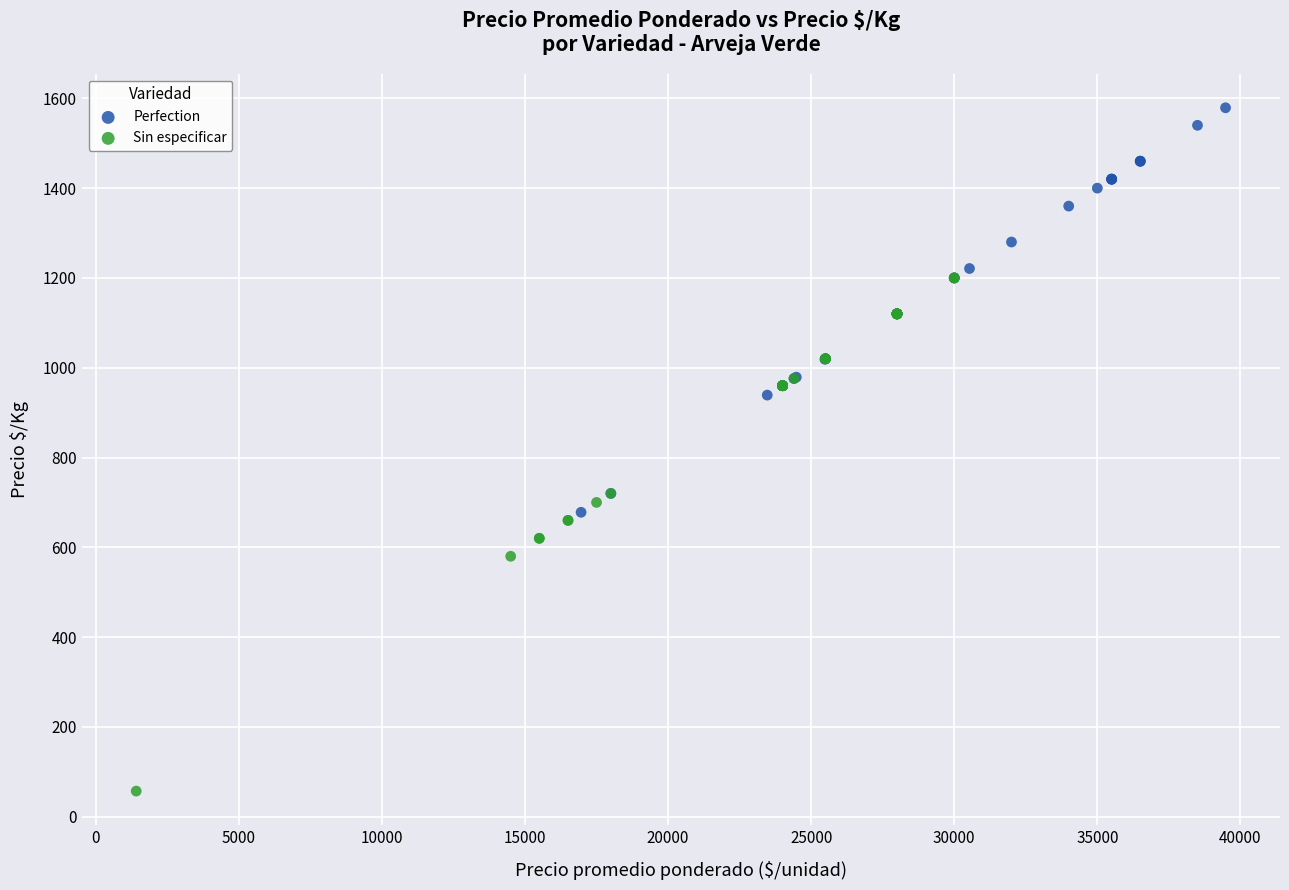

Which series contains the highest Y value?

Perfection